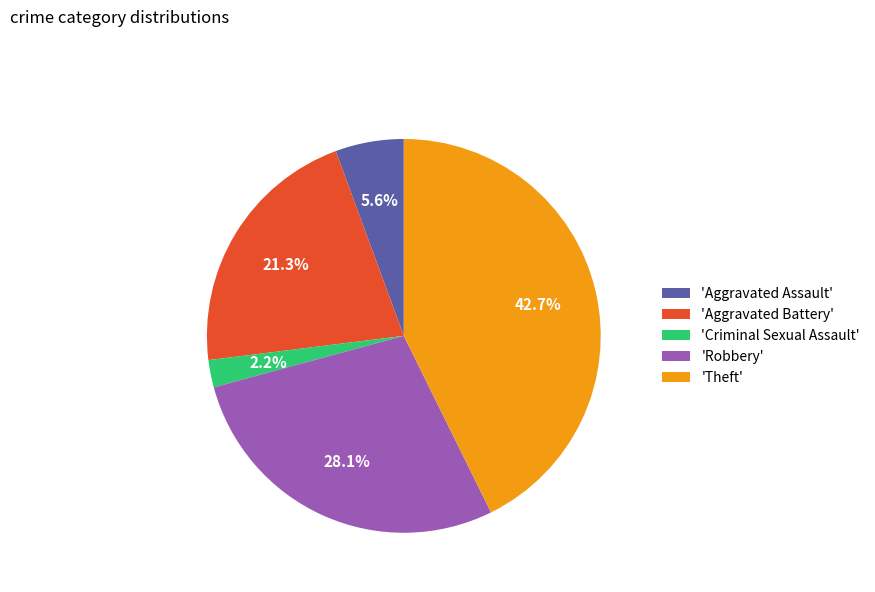

Between 'Aggravated Battery' and 'Criminal Sexual Assault', which is larger?

'Aggravated Battery'